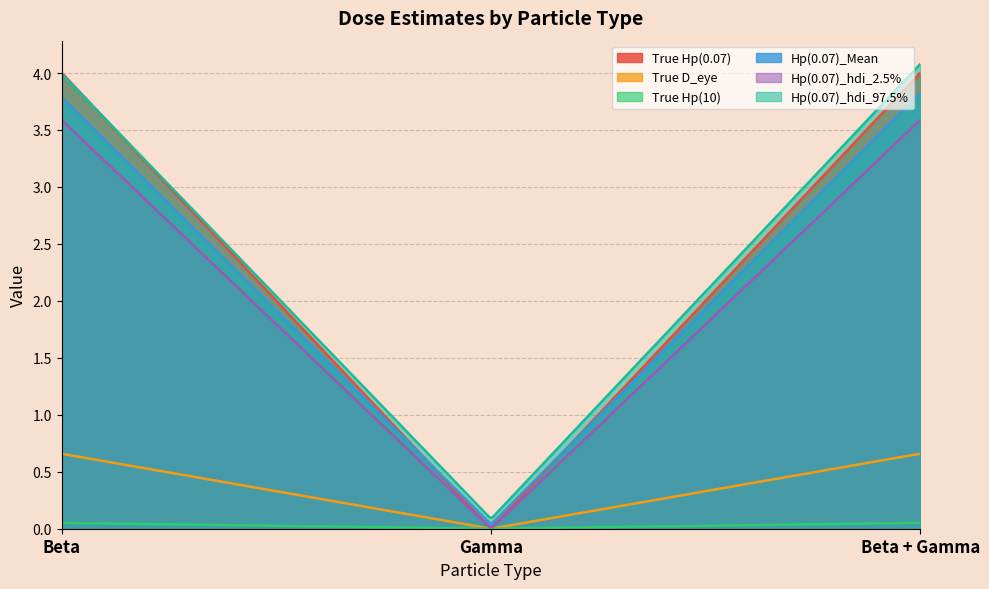

The value of Hp(0.07)_Mean at Beta + Gamma is 3.8. True or false?

True